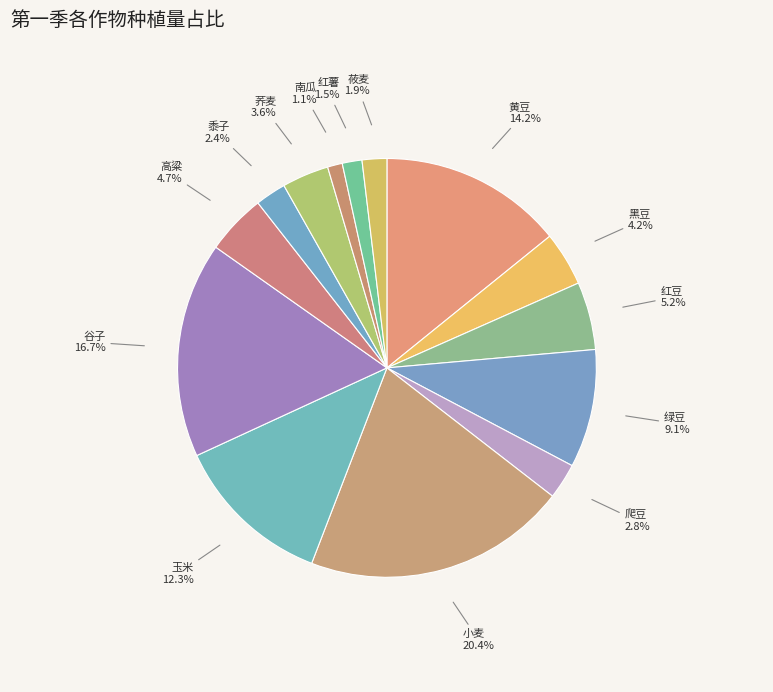

Does 玉米 represent more than half of the total?

No